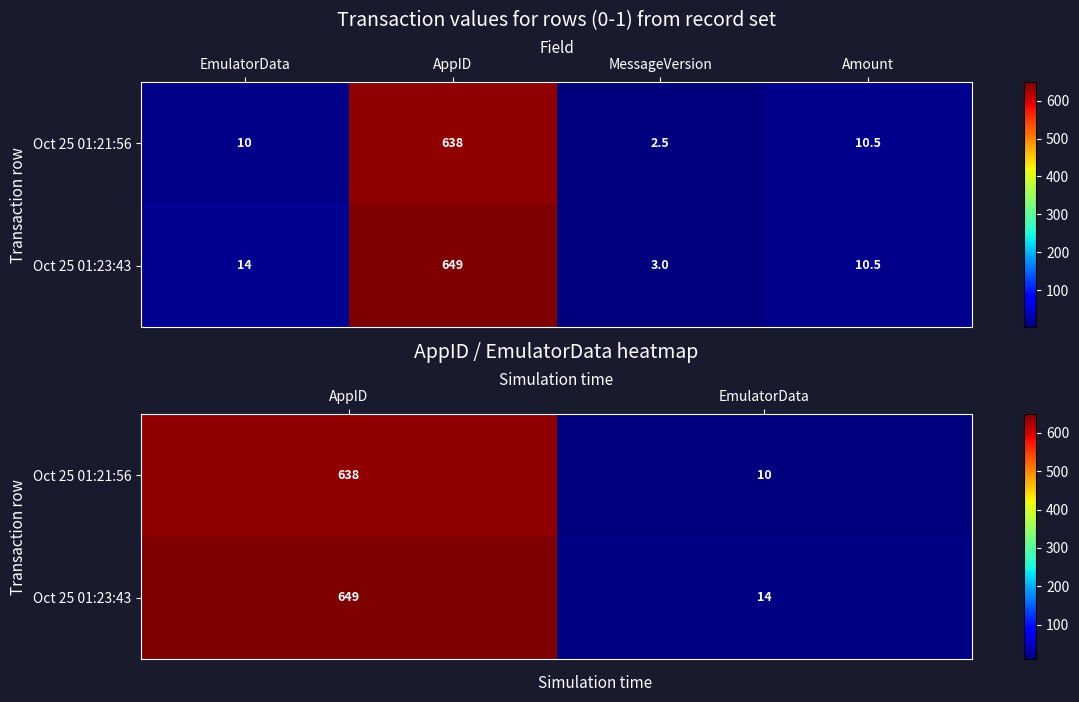

At EmulatorData, list the series in order from largest to smallest.

Oct 25 01:23:43, Oct 25 01:21:56